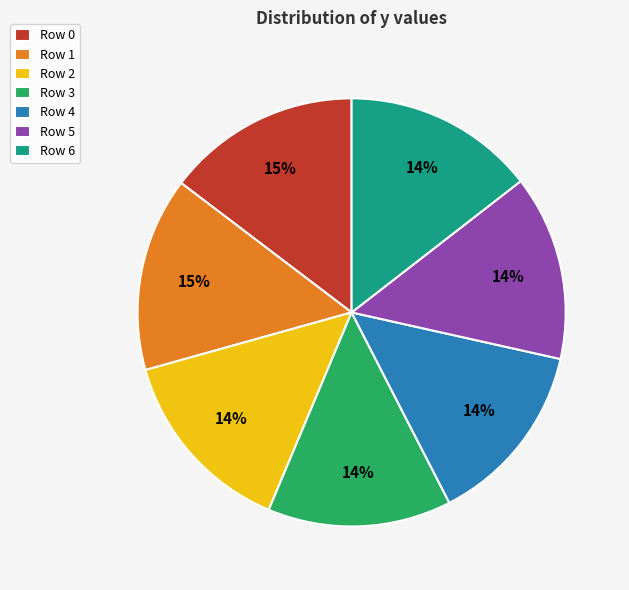

What percentage is the Row 3 slice, to the nearest percent?

14%